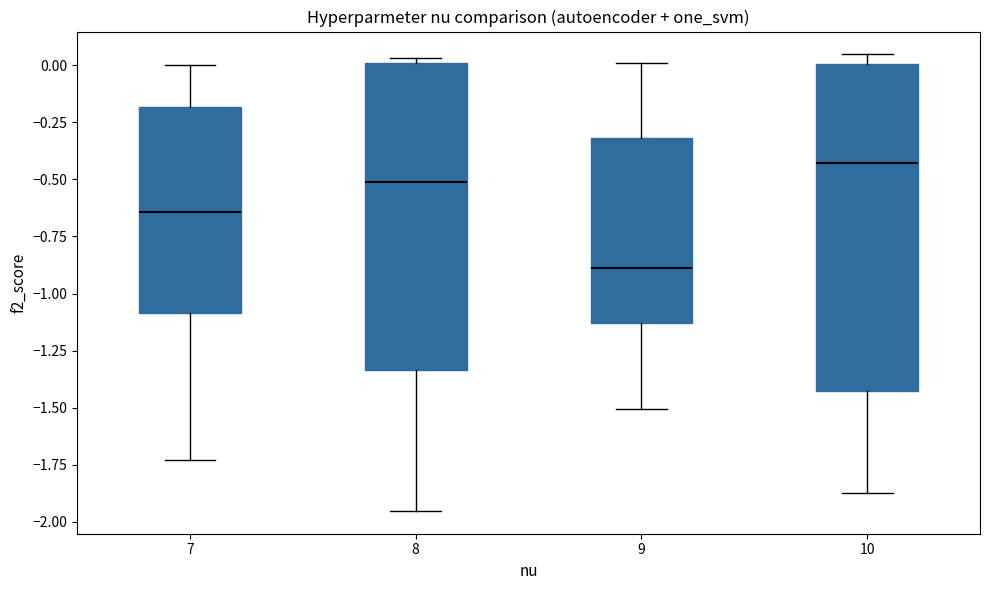

Reading left to right, read every box against the y-axis: the position of its median line, the range the box covers, and the ends of its whiskers. The values are not printed on the chart, so give them approximately, as read against the axis.

7: median -0.65, box -1.10 to -0.20, whiskers -1.75 to 0.00
8: median -0.50, box -1.35 to 0.00, whiskers -1.95 to 0.05
9: median -0.90, box -1.15 to -0.30, whiskers -1.50 to 0.00
10: median -0.45, box -1.45 to 0.00, whiskers -1.85 to 0.05